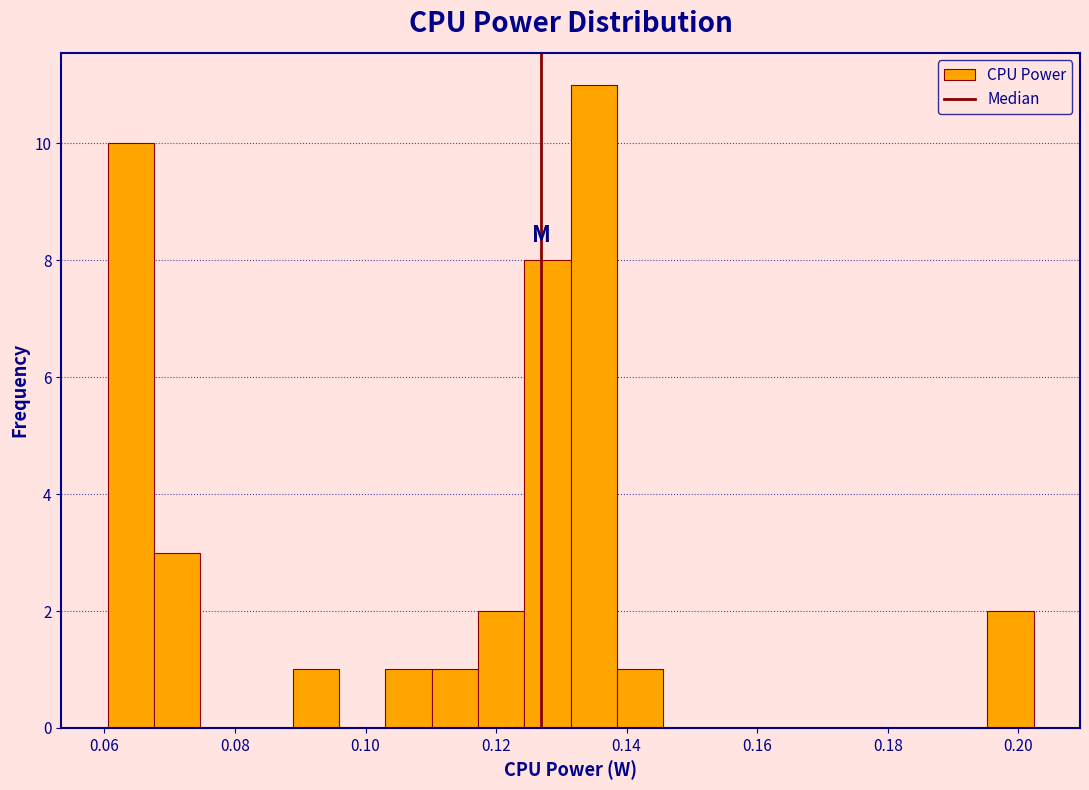

Read against the x-axis, roughly where is the centre of the tallest bar?

0.134